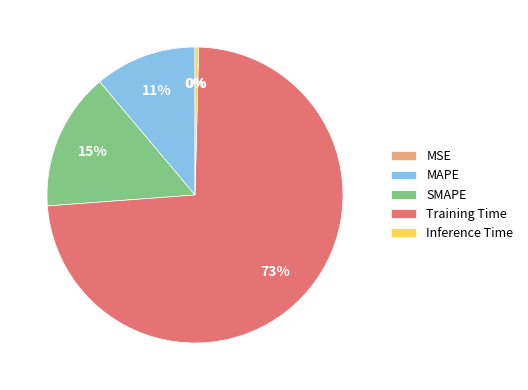

Which has a higher value, Training Time or MAPE?

Training Time